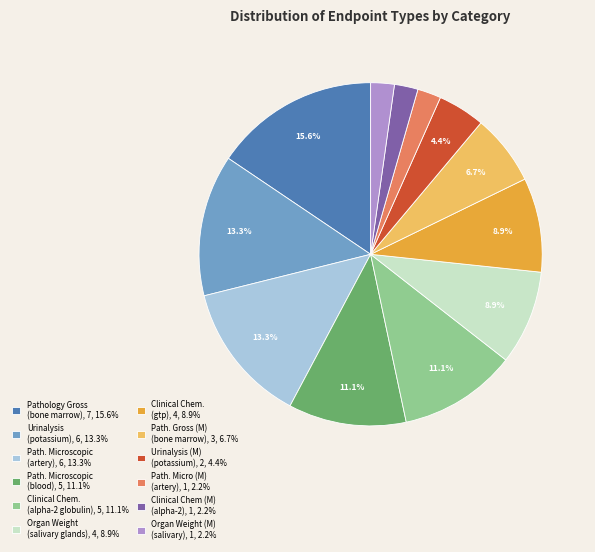

Does any single category account for the majority?

No